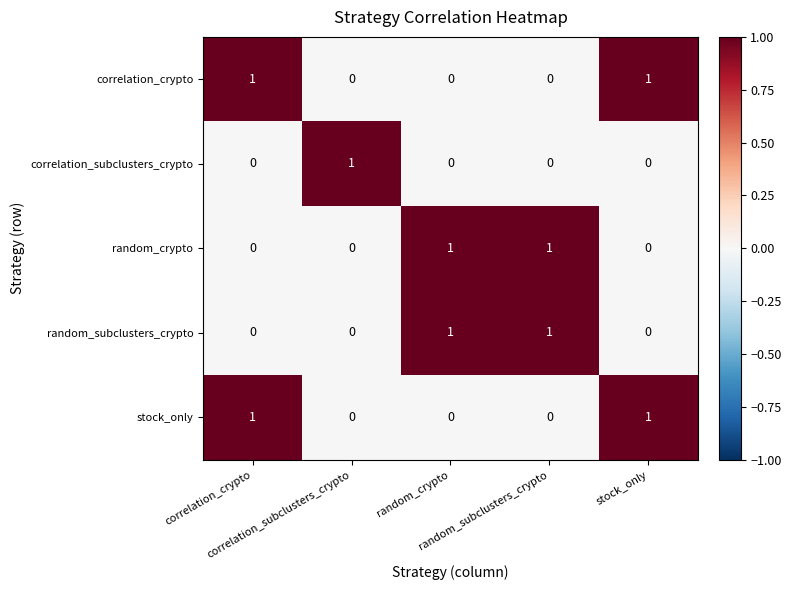

Reading left to right, list all the values displayed in this chart.

correlation_crypto: correlation_crypto=1	correlation_subclusters_crypto=0	random_crypto=0	random_subclusters_crypto=0	stock_only=1
correlation_subclusters_crypto: correlation_crypto=0	correlation_subclusters_crypto=1	random_crypto=0	random_subclusters_crypto=0	stock_only=0
random_crypto: correlation_crypto=0	correlation_subclusters_crypto=0	random_crypto=1	random_subclusters_crypto=1	stock_only=0
random_subclusters_crypto: correlation_crypto=0	correlation_subclusters_crypto=0	random_crypto=1	random_subclusters_crypto=1	stock_only=0
stock_only: correlation_crypto=1	correlation_subclusters_crypto=0	random_crypto=0	random_subclusters_crypto=0	stock_only=1